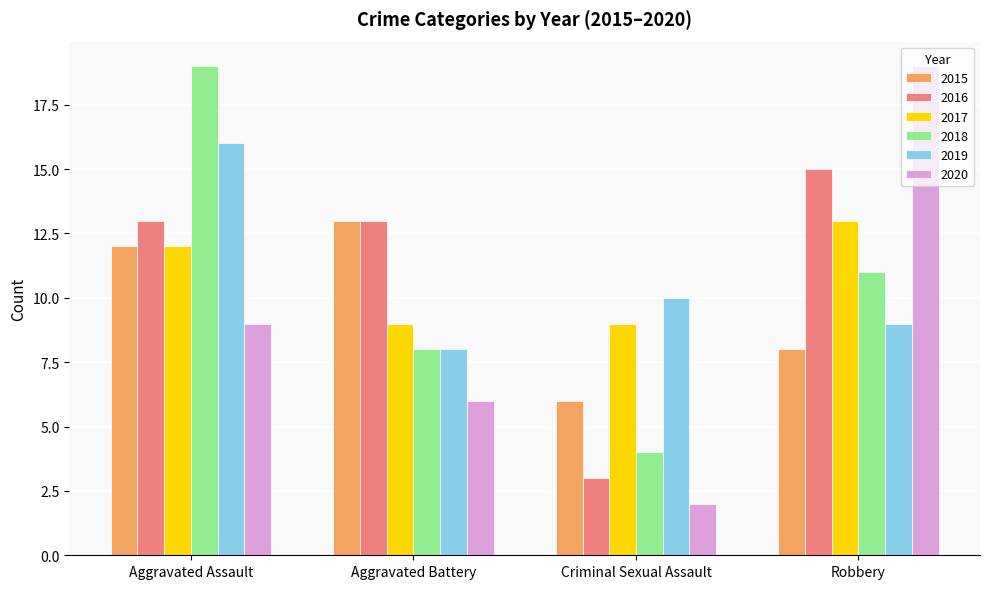

How many data points does each series have?

4